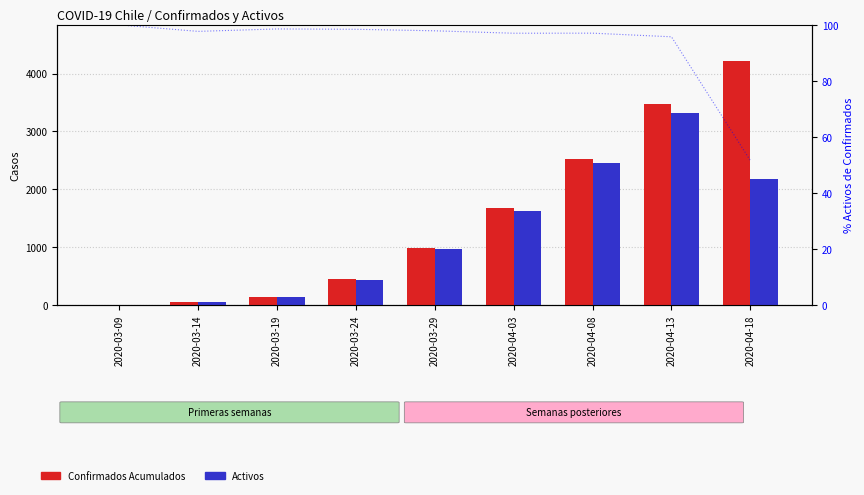

What is the label of the 1st bar from the left?

2020-03-09